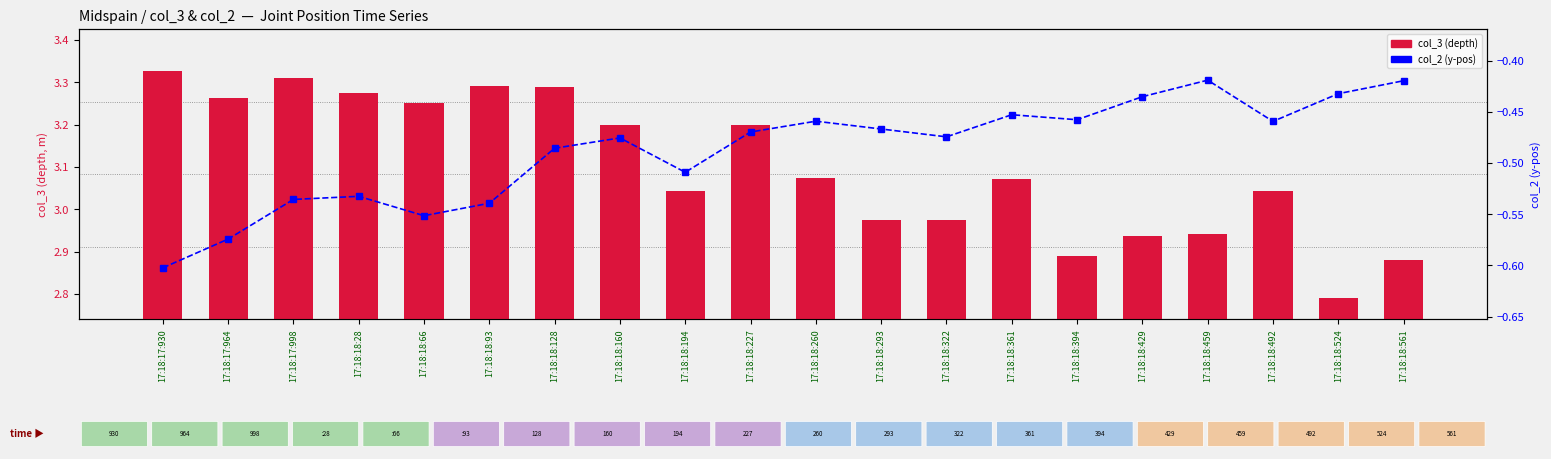

What is the difference between the maximum and minimum values in the col_3 (depth) series?

0.5